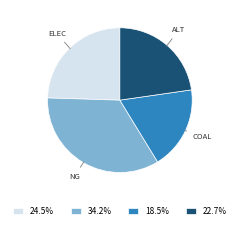

Approximately how many times larger is the value at 22.7% compared to 24.5%?

0.9